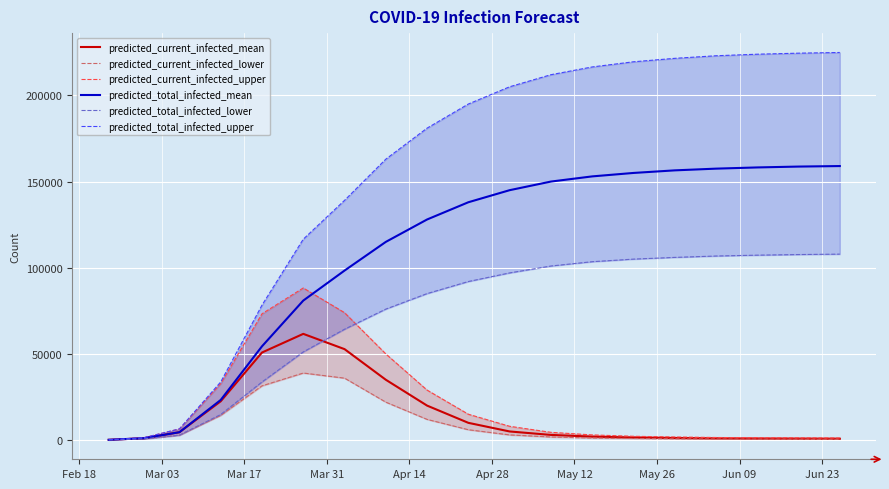

Reading left to right, list all the values displayed in this chart.

predicted_current_infected_mean: 154	1077	4576	22519	50811	61631	52770	35000	20000	10000	5000	3000	2000	1500	1200	1000	900	850	800
predicted_current_infected_lower: 100	700	2848	14350	31469	38905	35934	22000	12000	6000	3000	1800	1200	900	720	600	540	510	480
predicted_current_infected_upper: 200	1400	6482	32755	73293	88258	73930	50000	29000	15000	8000	4500	3000	2200	1800	1500	1350	1275	1200
predicted_total_infected_mean: 154	1077	4576	23288	54415	80947	98363	115000	128000	138000	145000	150000	153000	155000	156500	157500	158200	158700	159000
predicted_total_infected_lower: 100	700	2848	14850	33724	51171	64330	76000	85000	92000	97000	101000	103500	105000	106000	106800	107300	107650	107900
predicted_total_infected_upper: 200	1400	6482	33755	78307	116562	139099	163000	181000	195000	205000	212000	216500	219500	221500	223000	223900	224500	224900